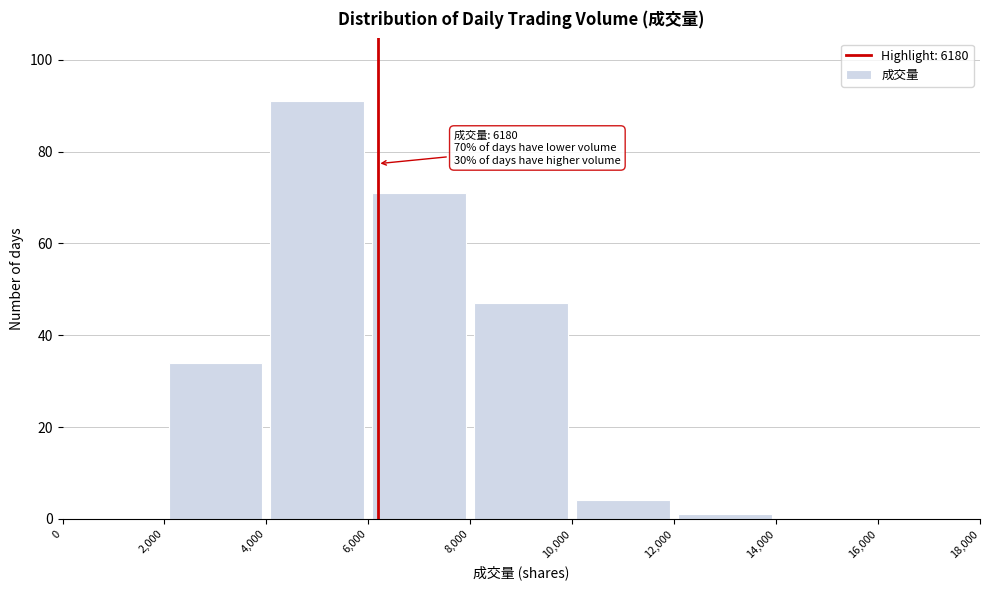

Which range on the x-axis has the tallest bar?

4,000 to 6,000